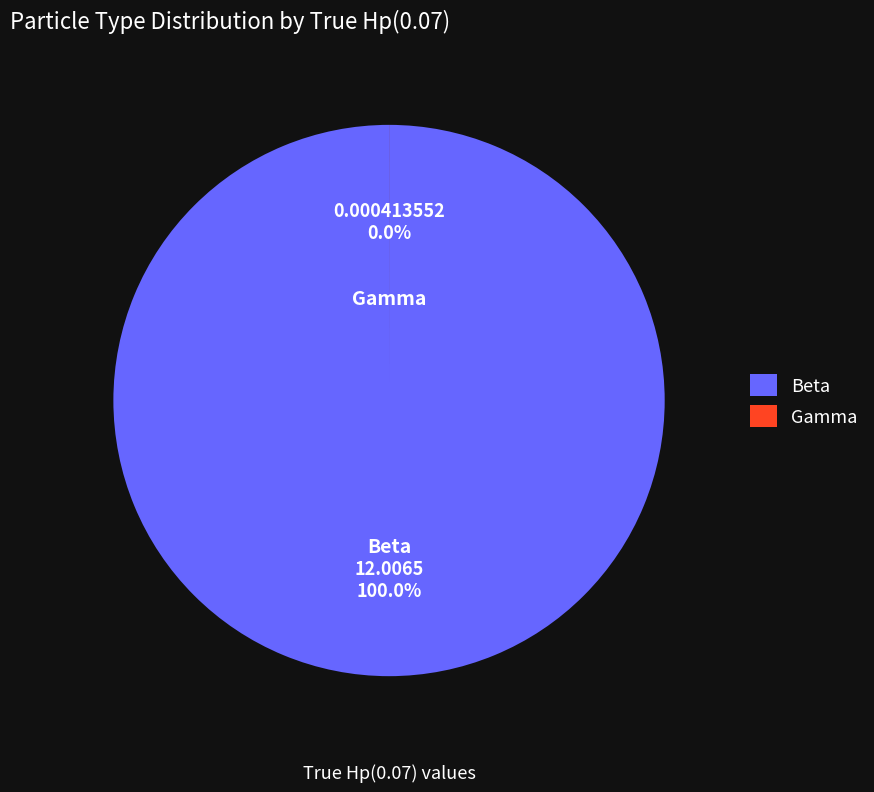

To the nearest percent, what portion does Beta represent?

100%